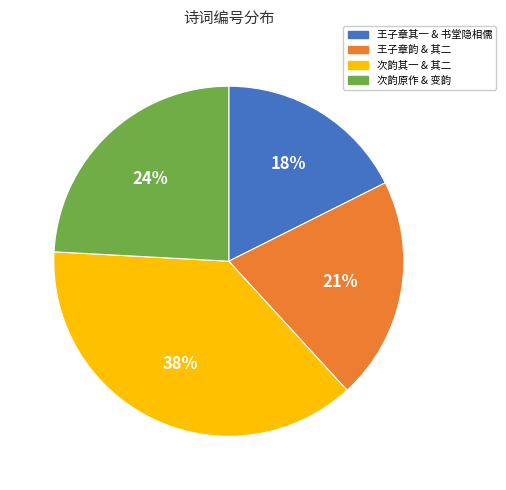

Do 次韵其一 & 其二 and 次韵原作 & 变韵 together represent more than half of the pie?

Yes